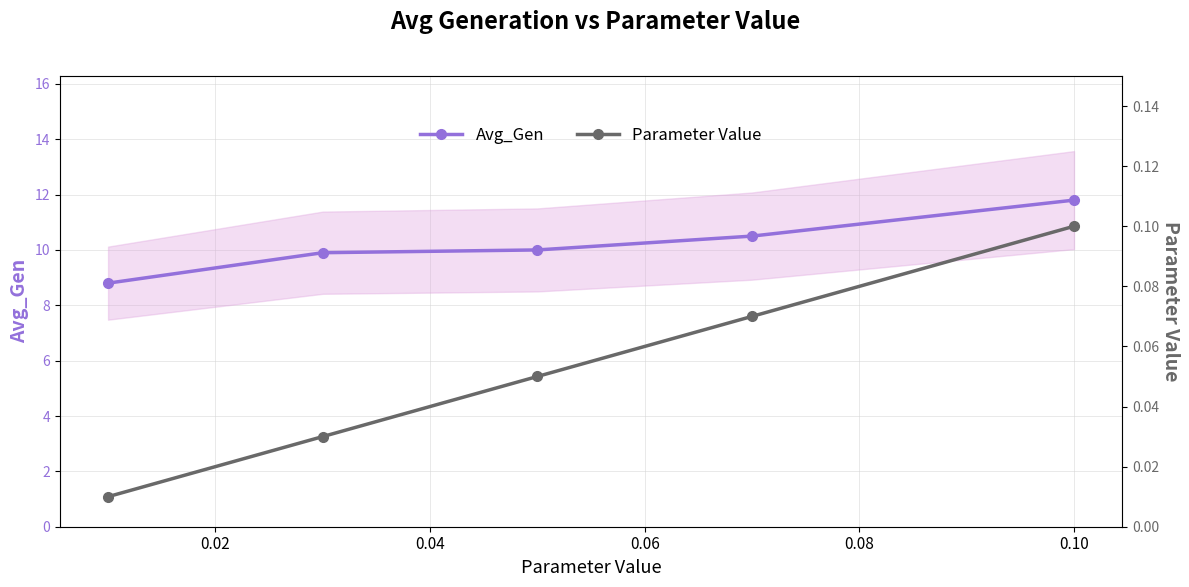

What is the value of the Avg_Gen point at the 5th from the left?

11.8